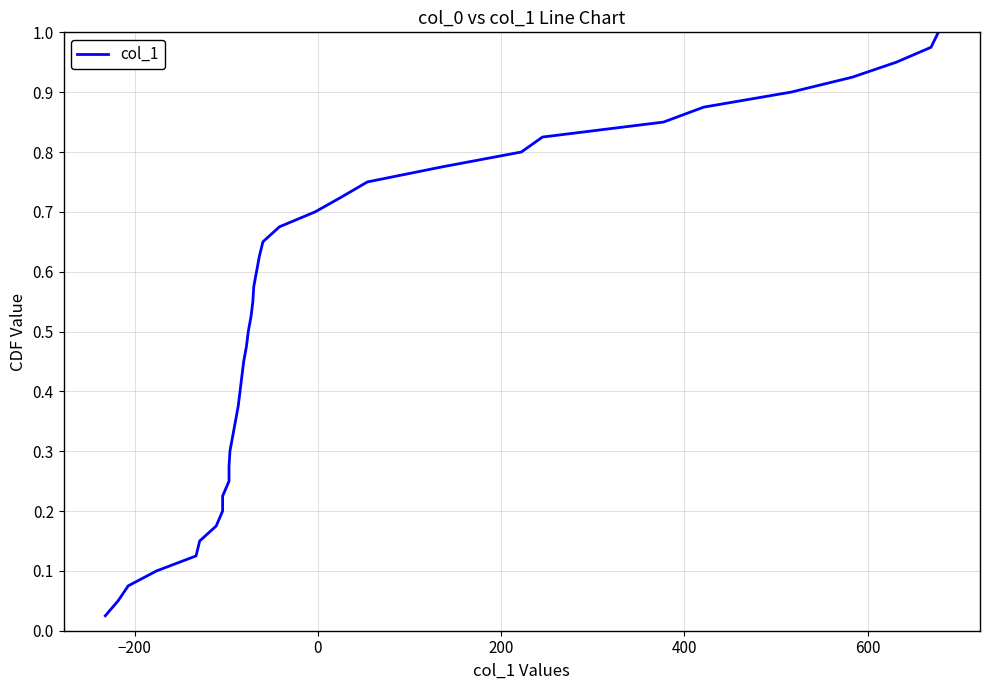

The value at 24 is 0.9. True or false?

False